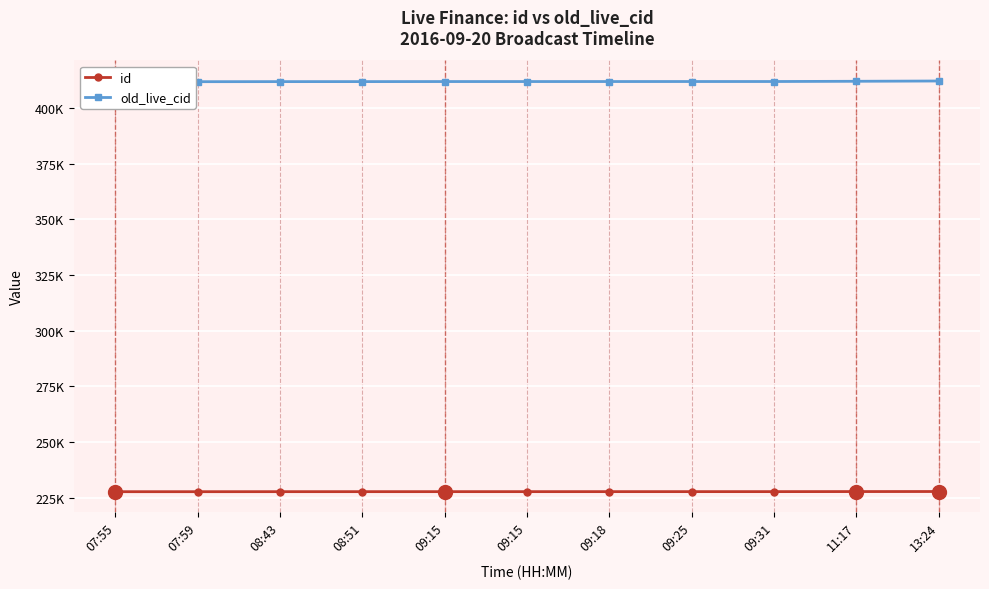

How many data points does each series have?

11